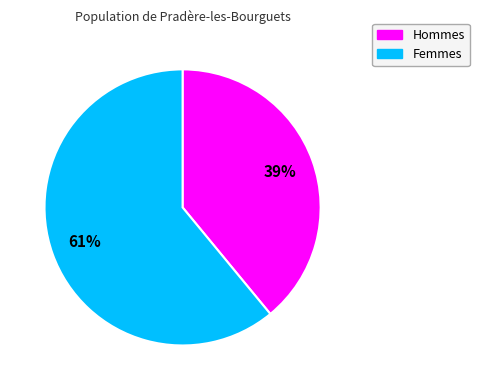

Does any single category account for the majority?

Yes